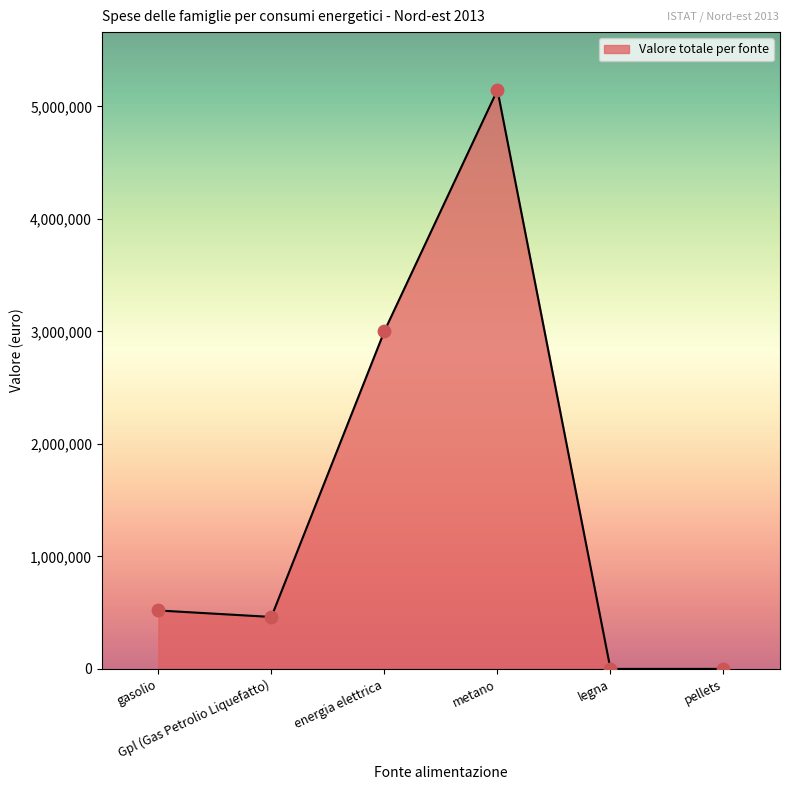

What is the maximum value shown in the chart?

5145821